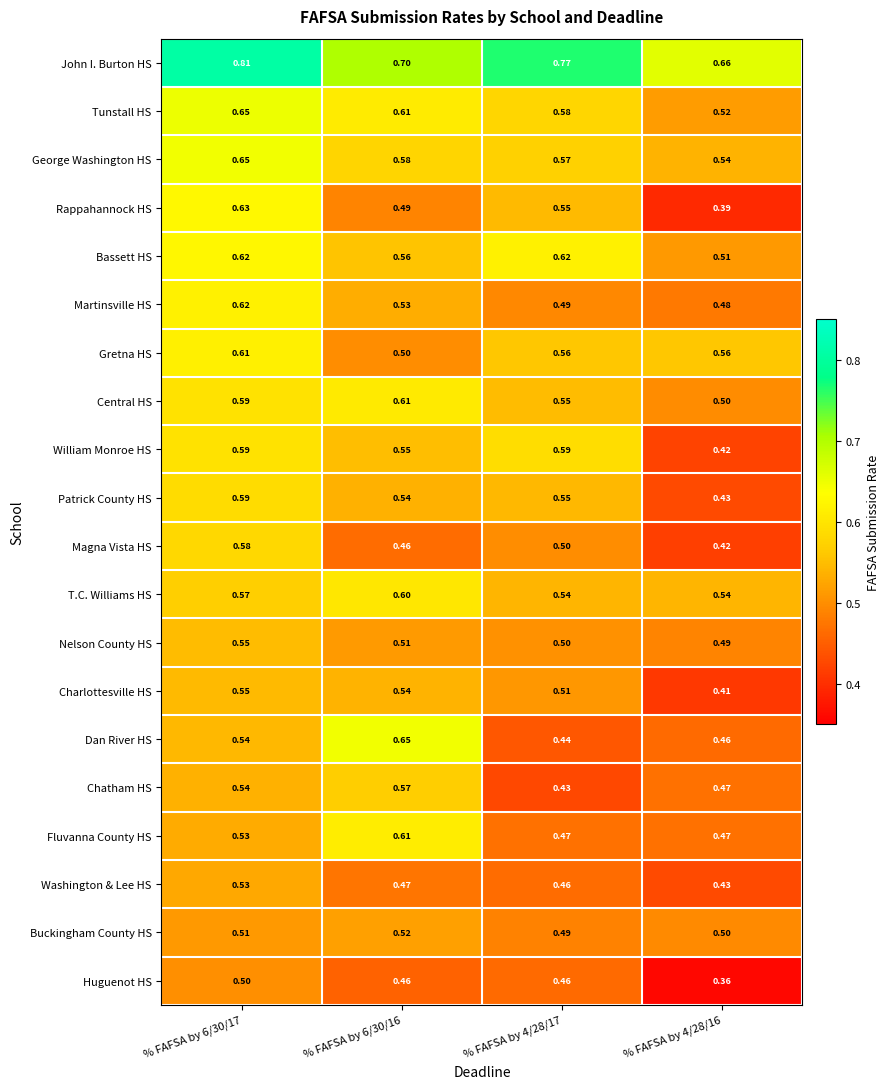

Which series has the largest range (max minus min)?

Rappahannock HS